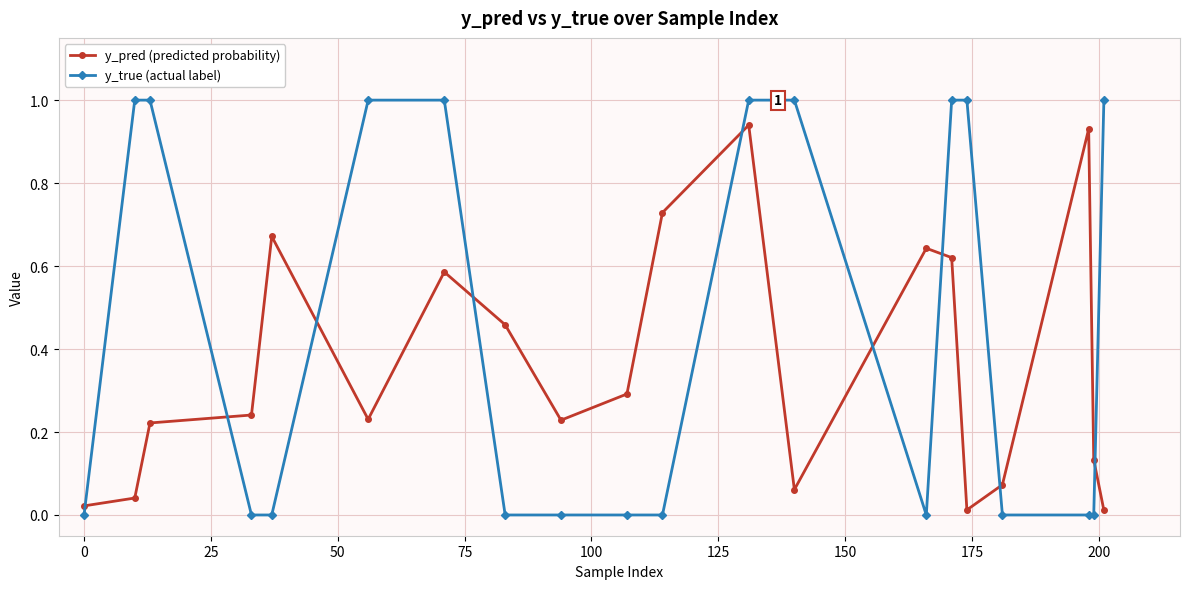

What is the sum of all y_pred (predicted probability) values?

7.1